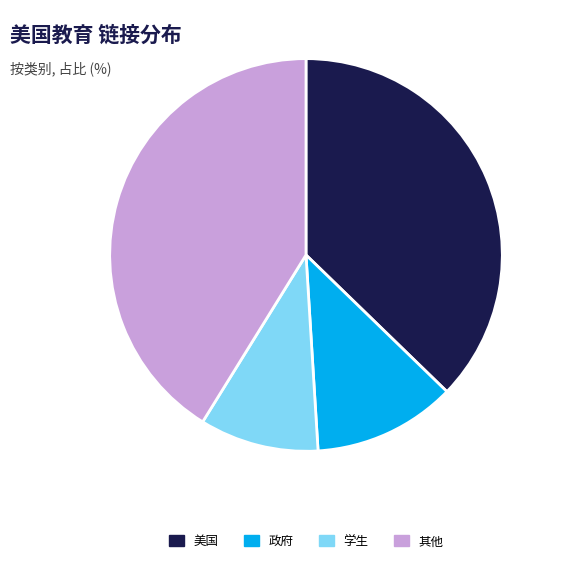

Is 其他 the majority of the pie?

No